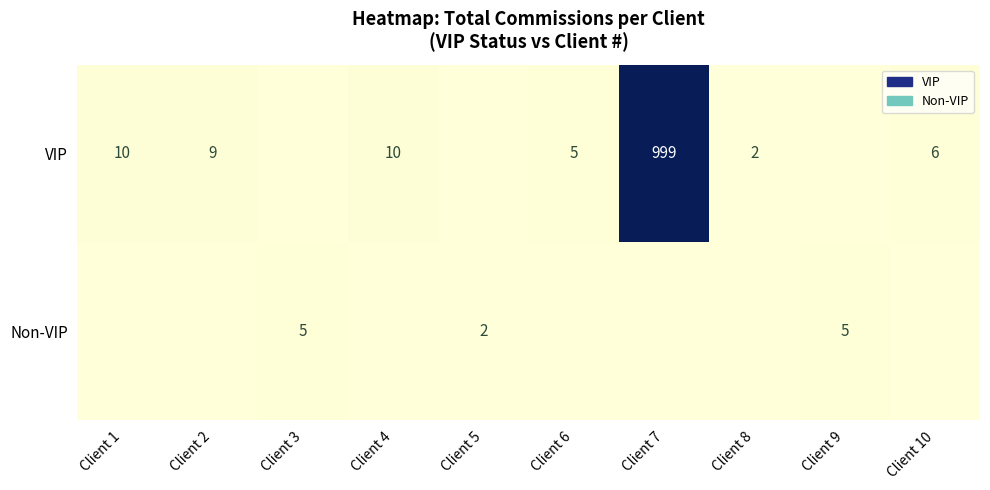

True or false: VIP has a value of 16 at Client 4.

False